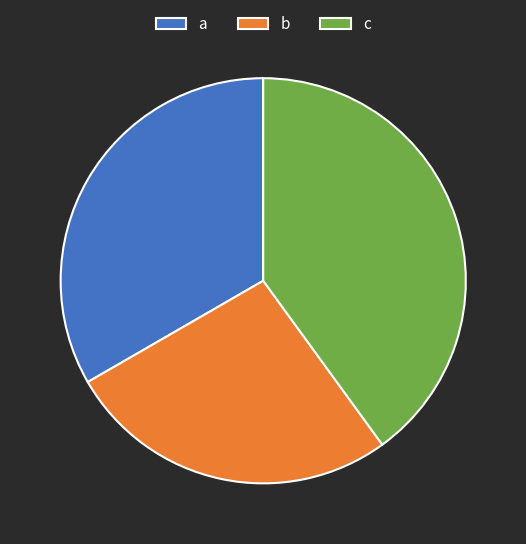

Is b the majority of the pie?

No